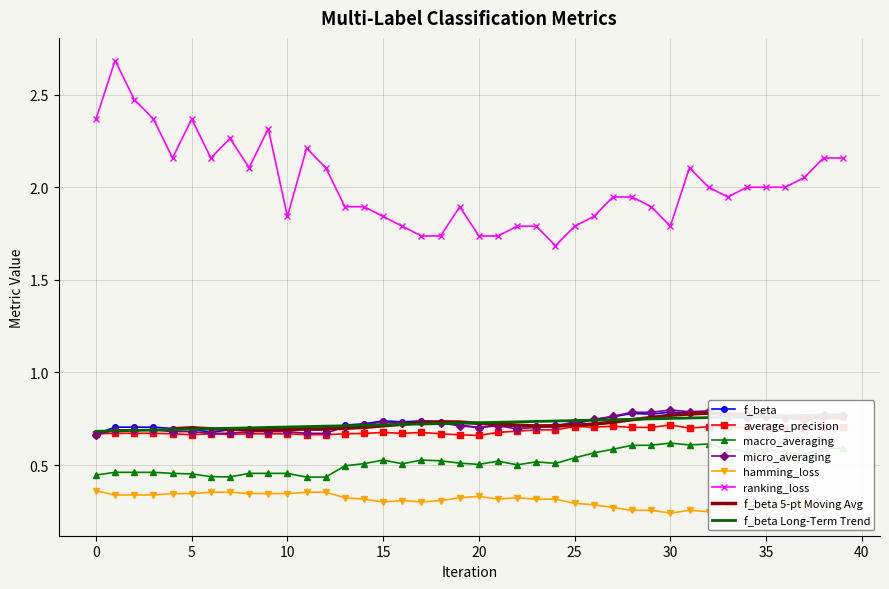

In f_beta, how many points are lower than both neighbors (excluding endpoints)?

8